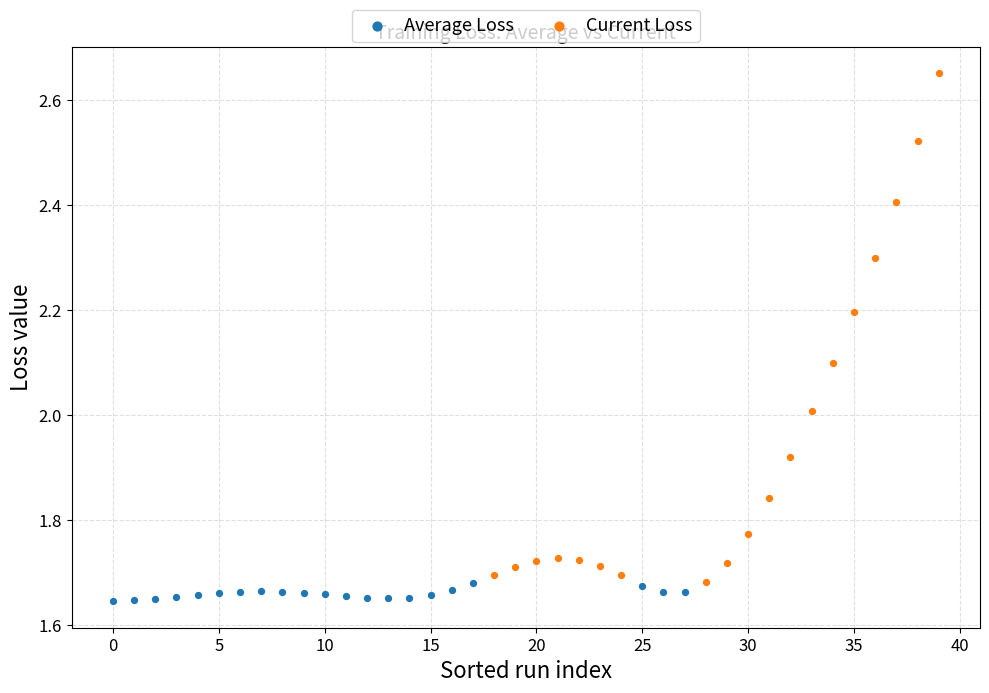

Which series has the widest spread of Y values?

Current Loss